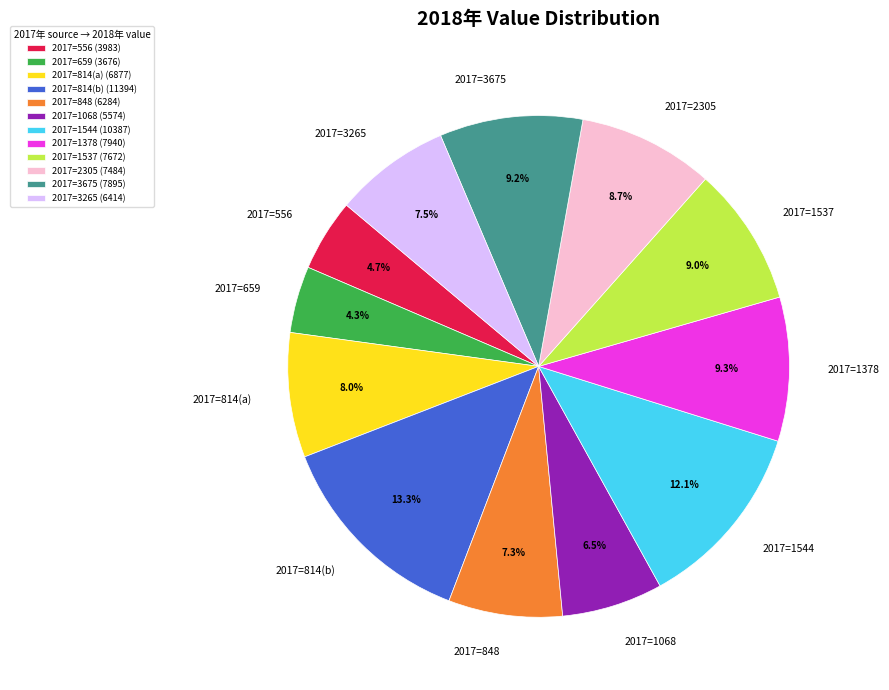

Is there any slice that represents more than half of the pie?

No